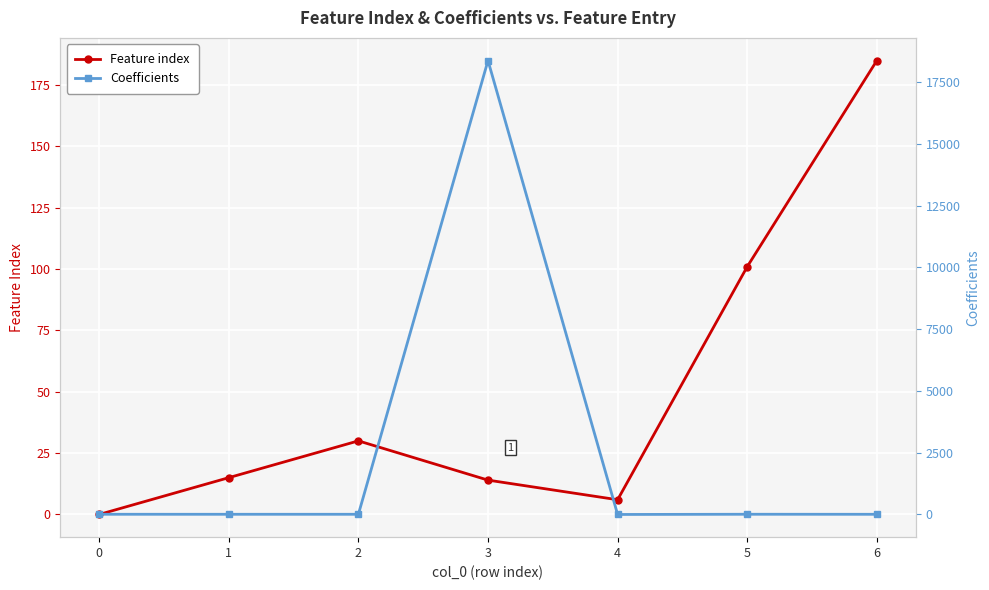

Is it true that Feature index equals 14.0 at 3?

True